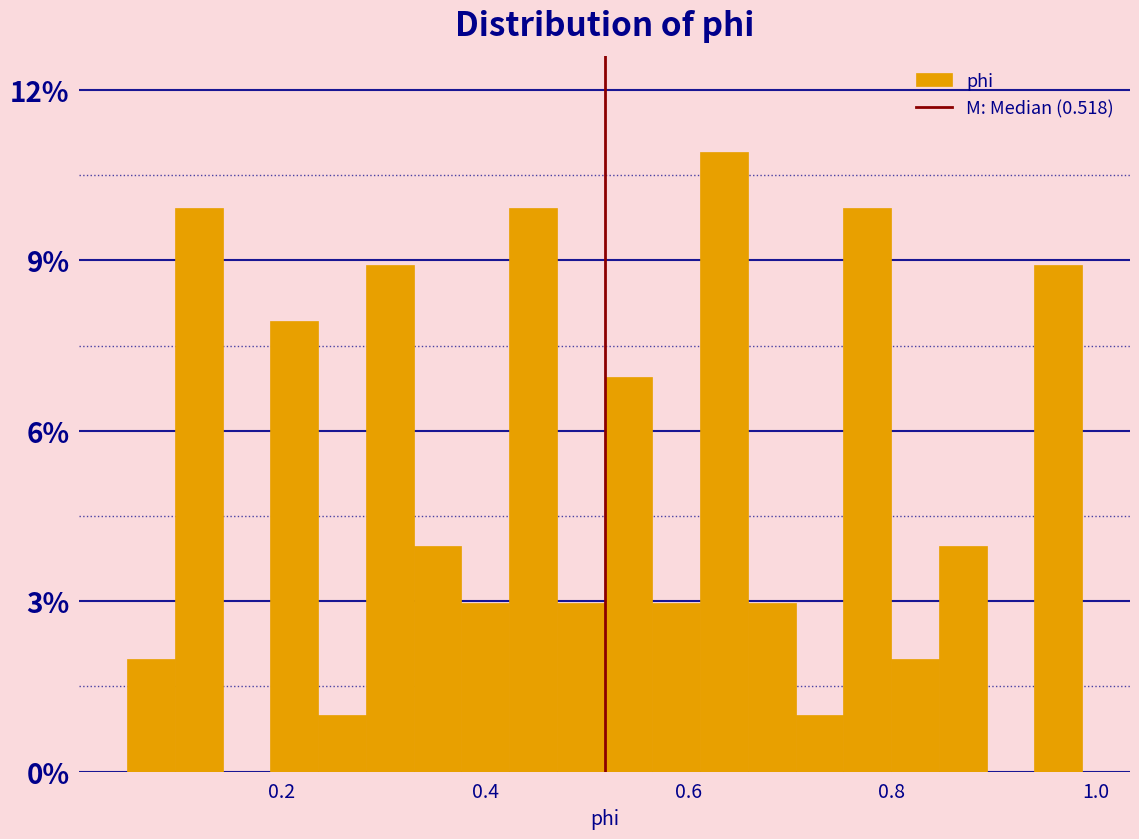

Around what value on the x-axis is the tallest bar? Give the approximate position of its centre, as read against the axis.

0.64